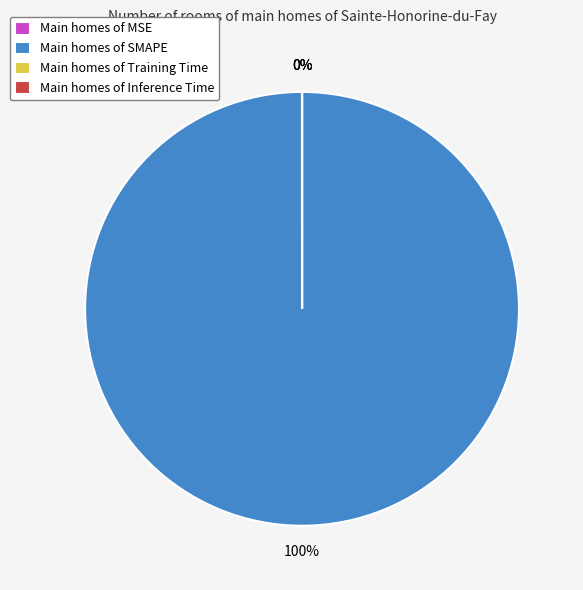

Count the number of slices in the pie.

4